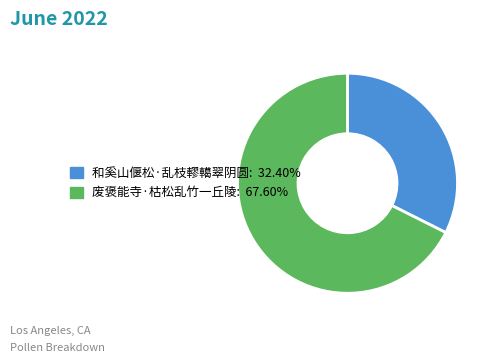

True or false: 和奚山偃松·乱枝轇轕翠阴圆 accounts for 32% of the total.

True